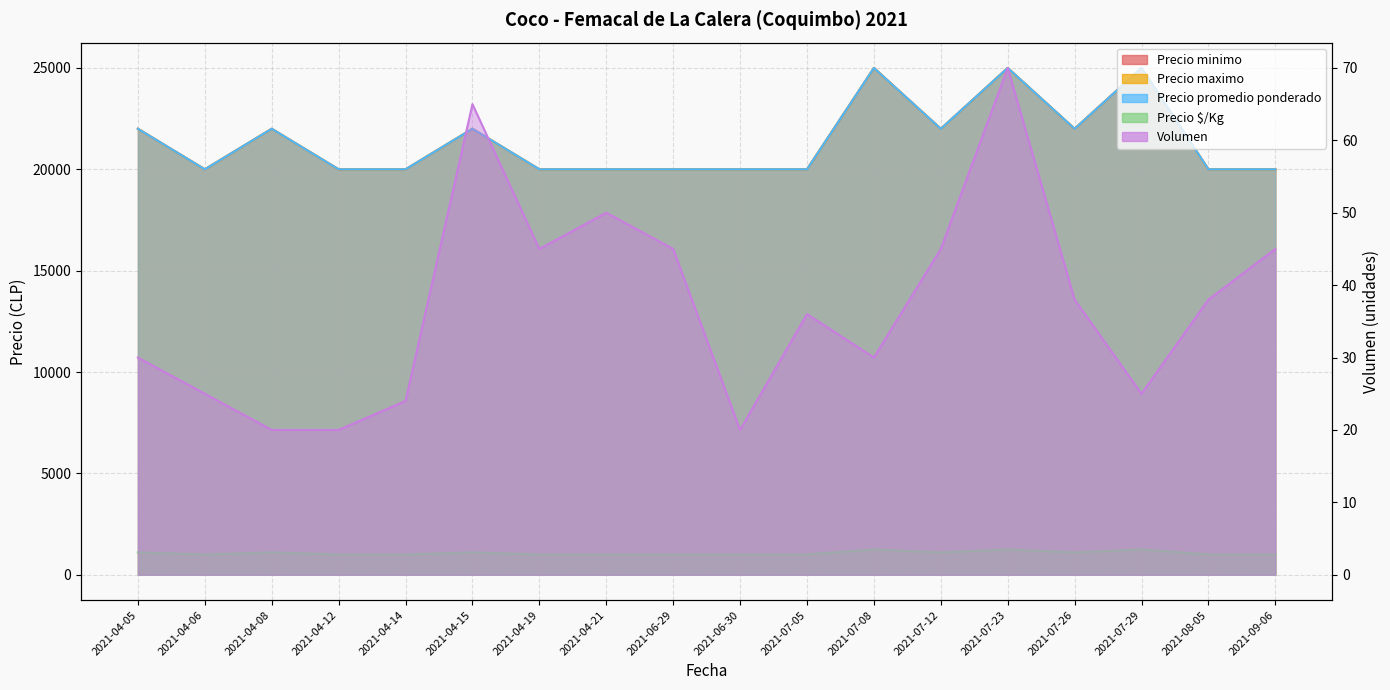

What is the smallest value displayed?

20